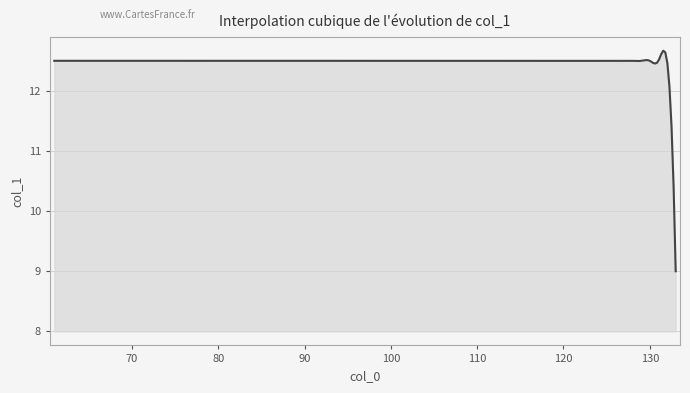

What is the smallest value displayed?

9.0